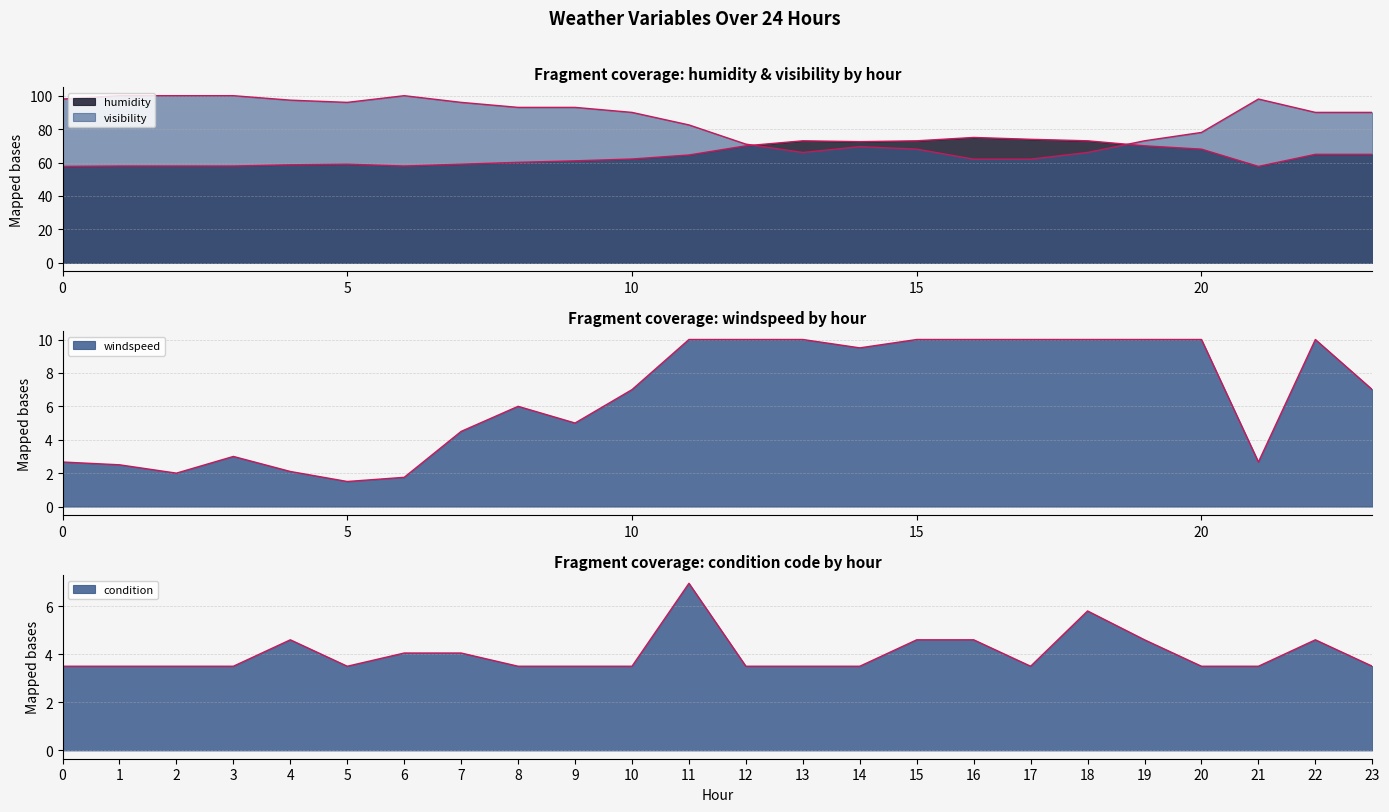

Which has a higher value, 0 or 16?

16